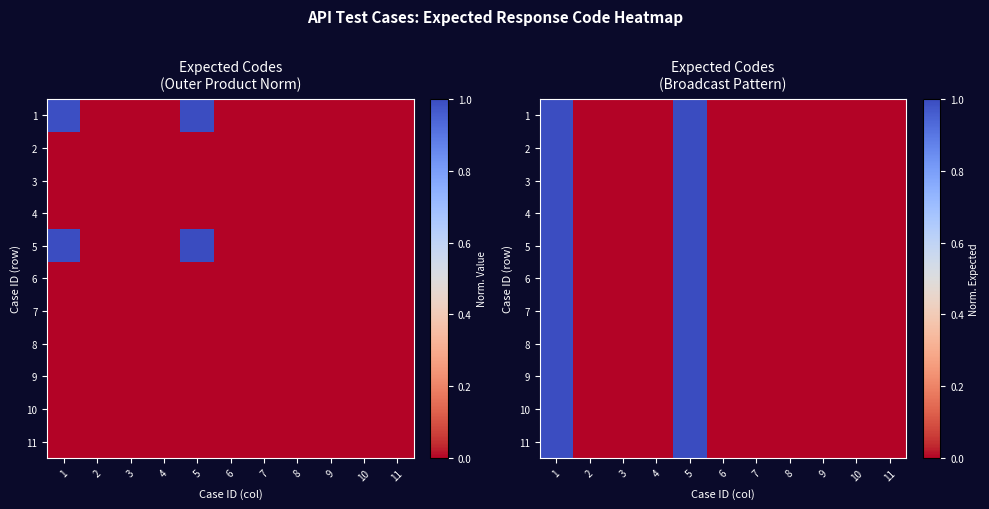

What is the difference between the second highest and minimum values in the 8 series?

1.0